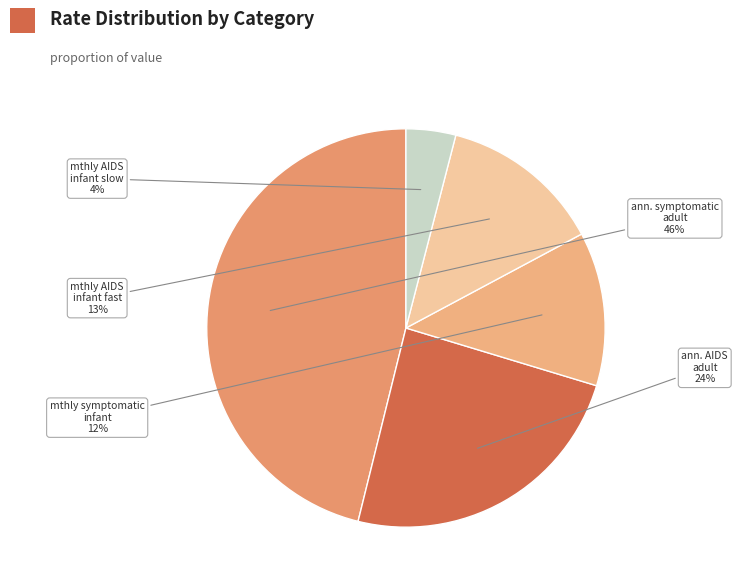

To the nearest percent, what is the average slice percentage?

20%